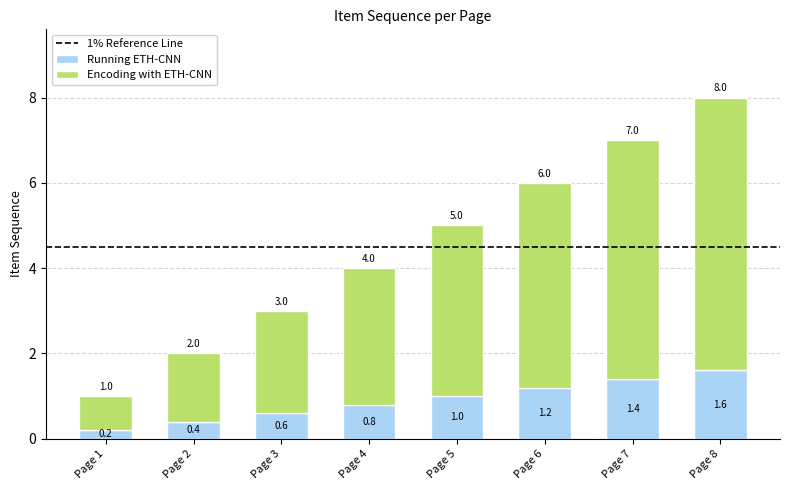

At which label is Running ETH-CNN closest to 0?

Page 1